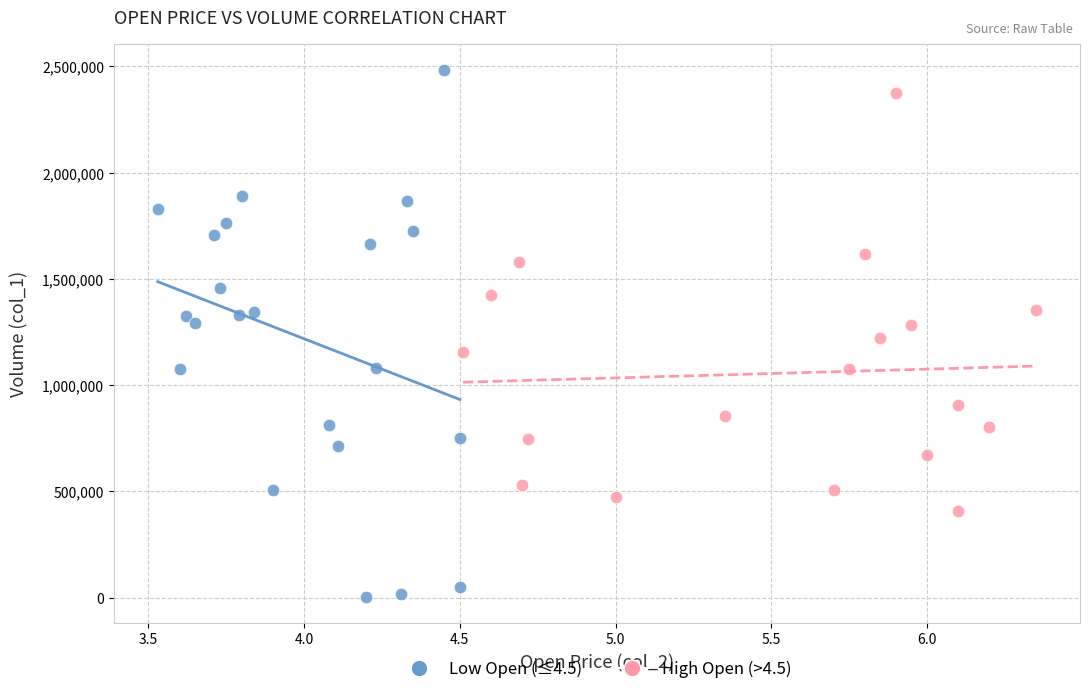

Which series contains the lowest Y value?

Low Open (≤4.5)